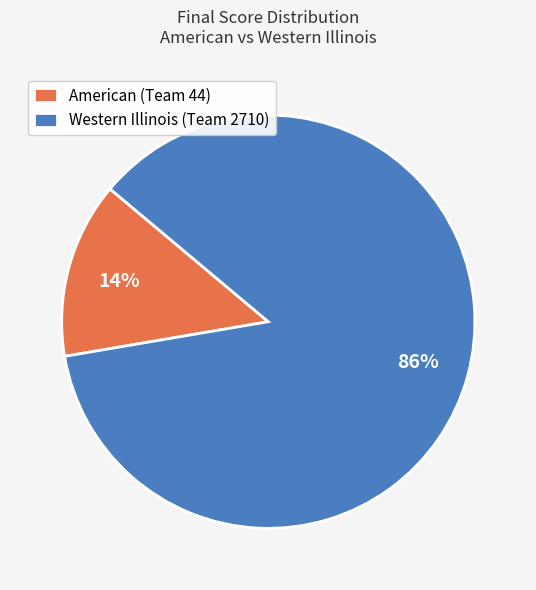

Count the number of slices in the pie.

2